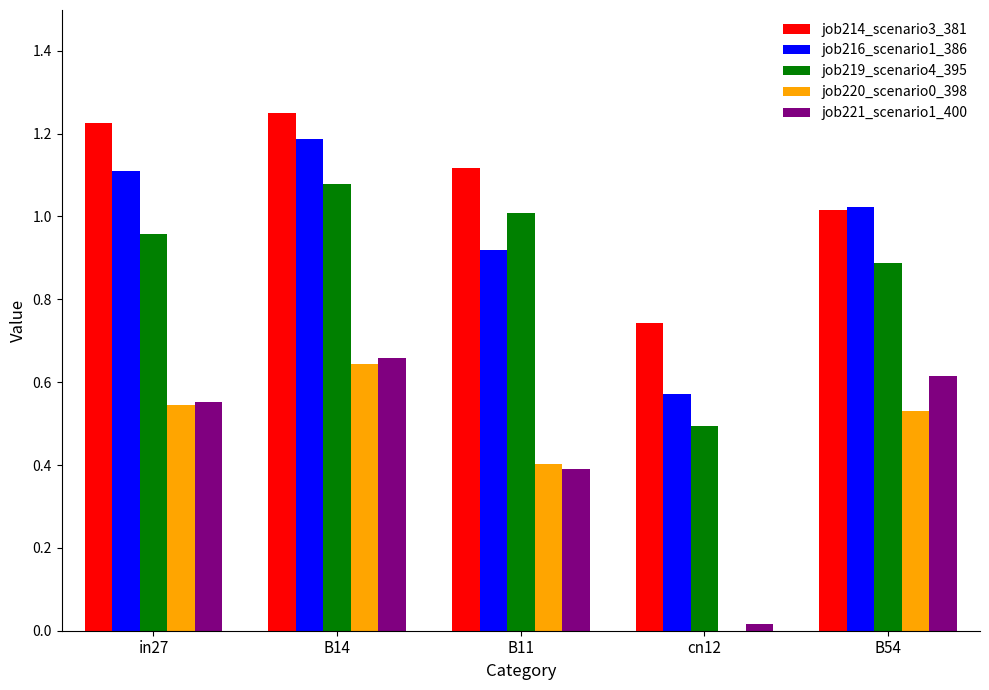

Which series has the largest total across all categories?

job214_scenario3_381